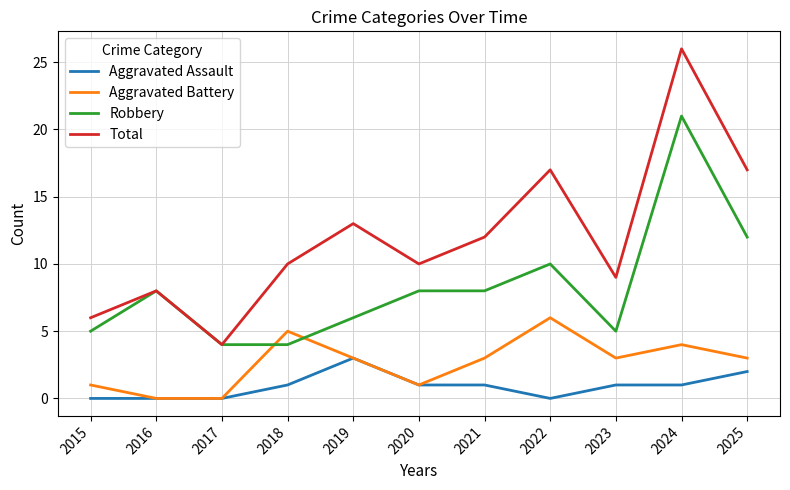

Is this an area chart (filled region under the line)?

No